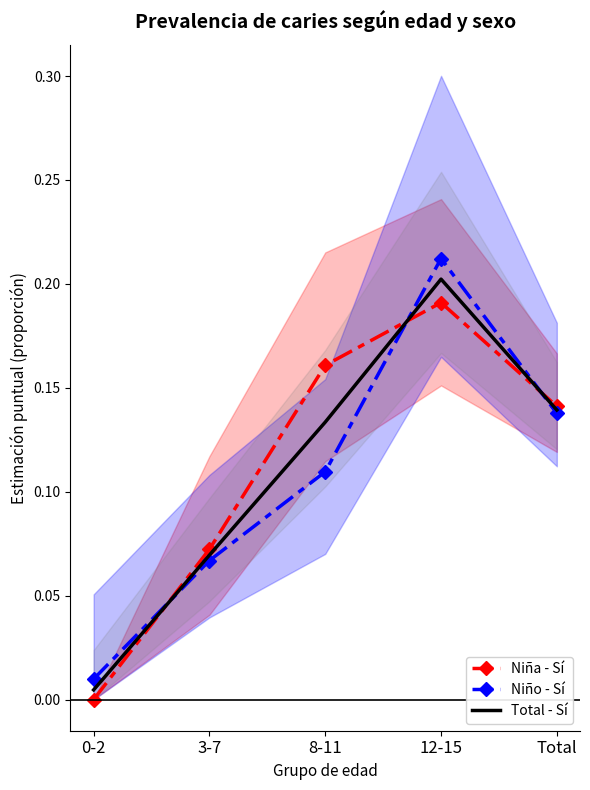

What is the total value across all series at Total?

0.4